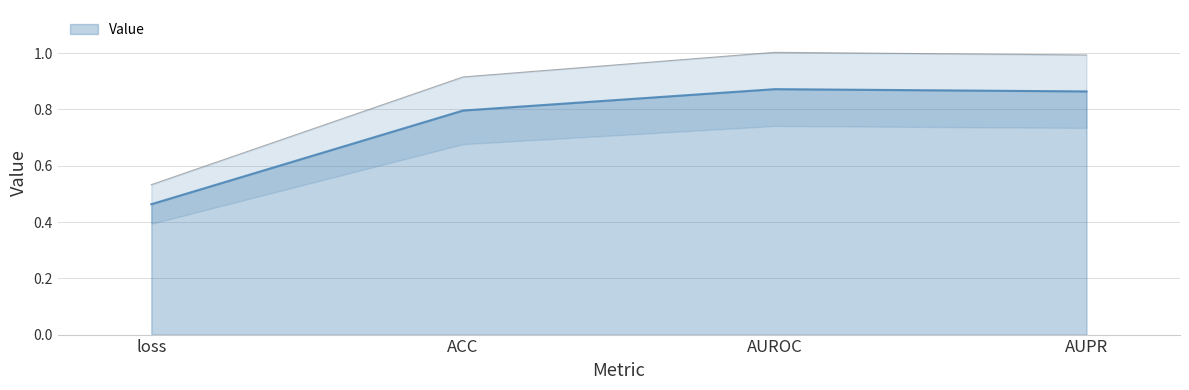

What is the label of the 3rd point from the right?

ACC